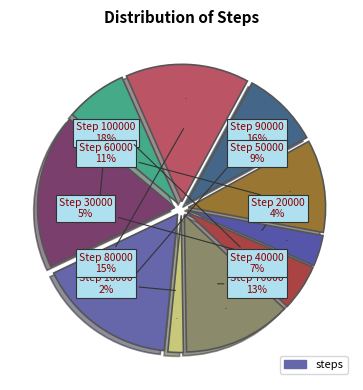

Which category has the biggest portion of the pie?

100000